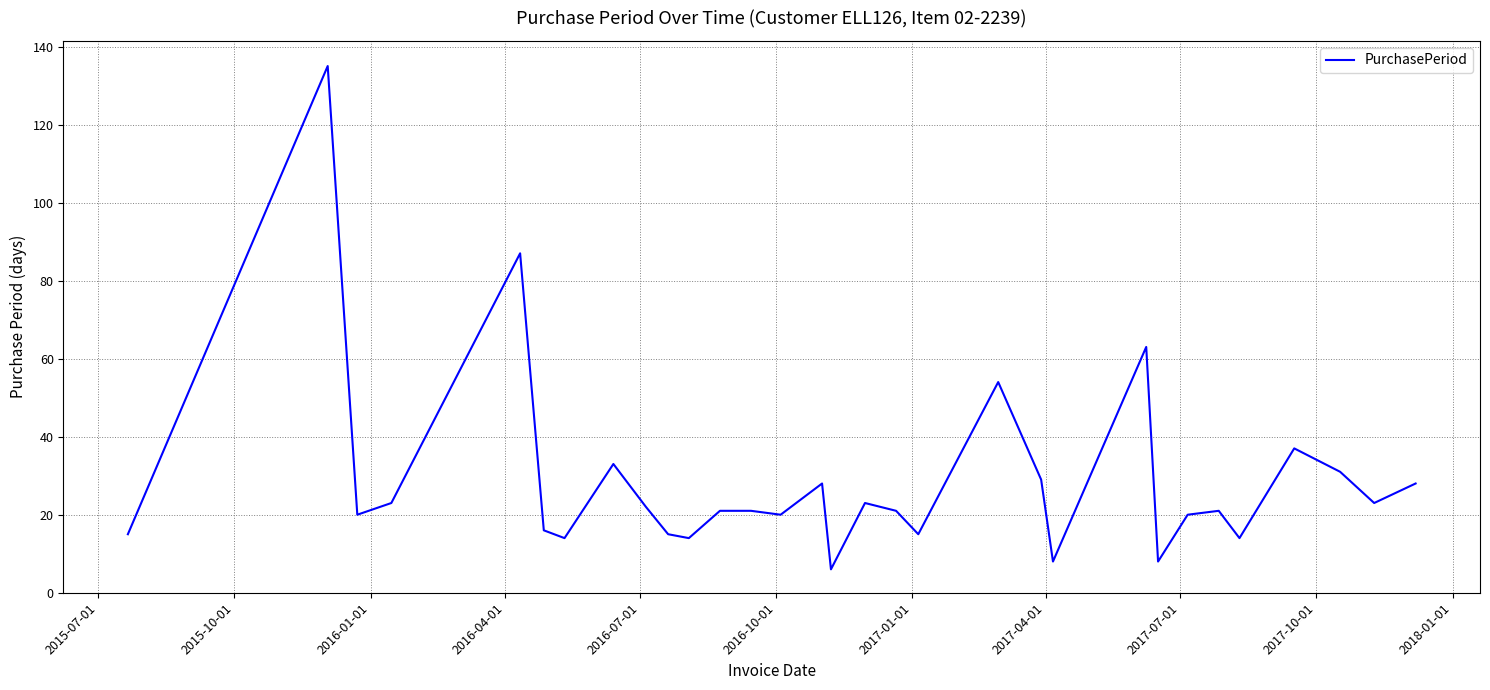

What is the maximum value shown in the chart?

135